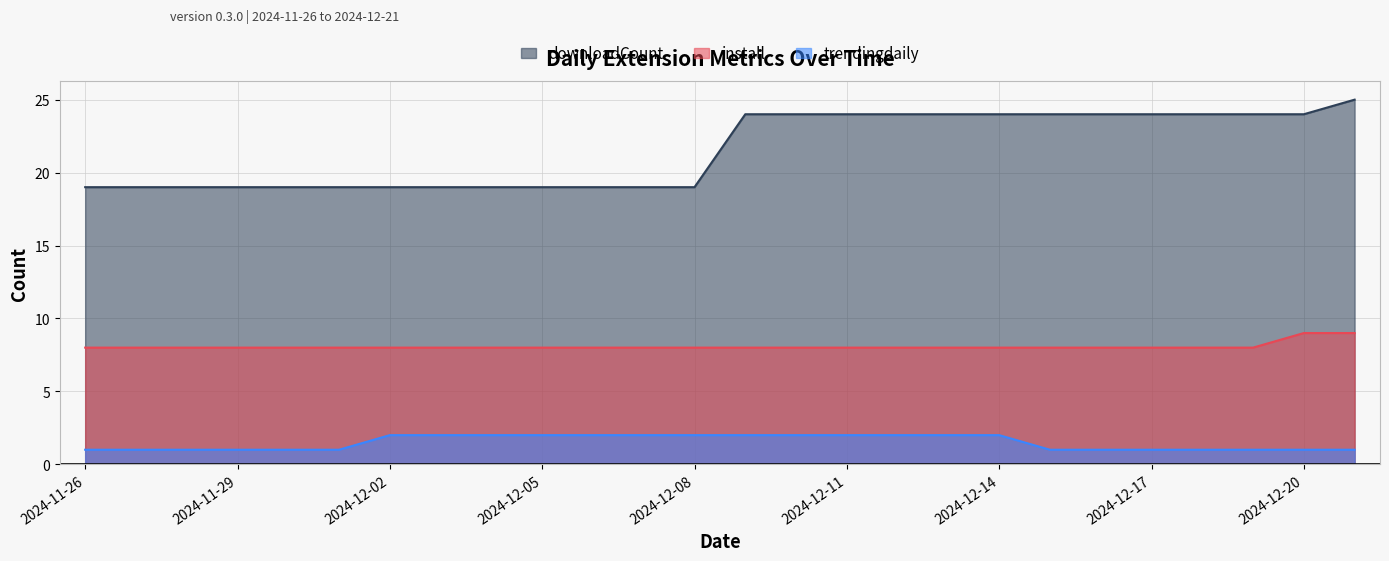

What is the approximate value of downloadCount at 2024-12-19?

24